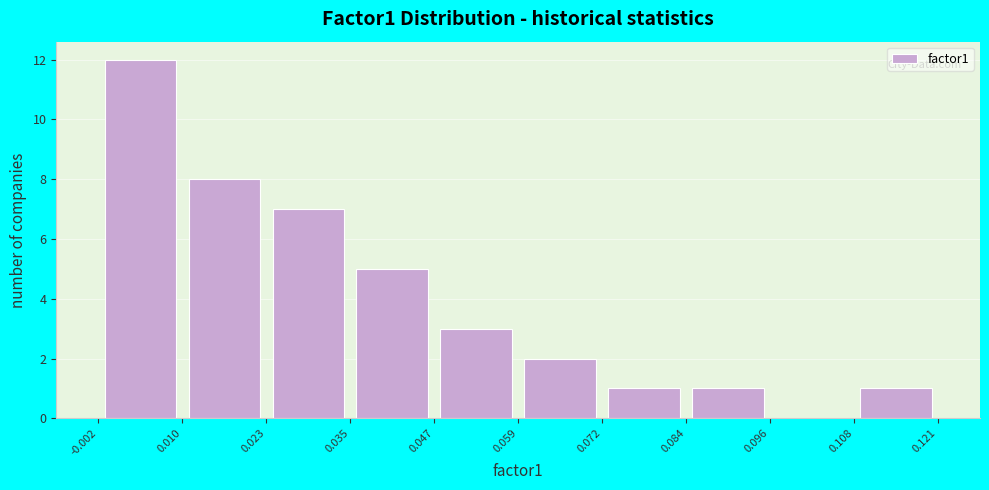

Over which range of the x-axis is the bar tallest?

-0.002 to 0.010